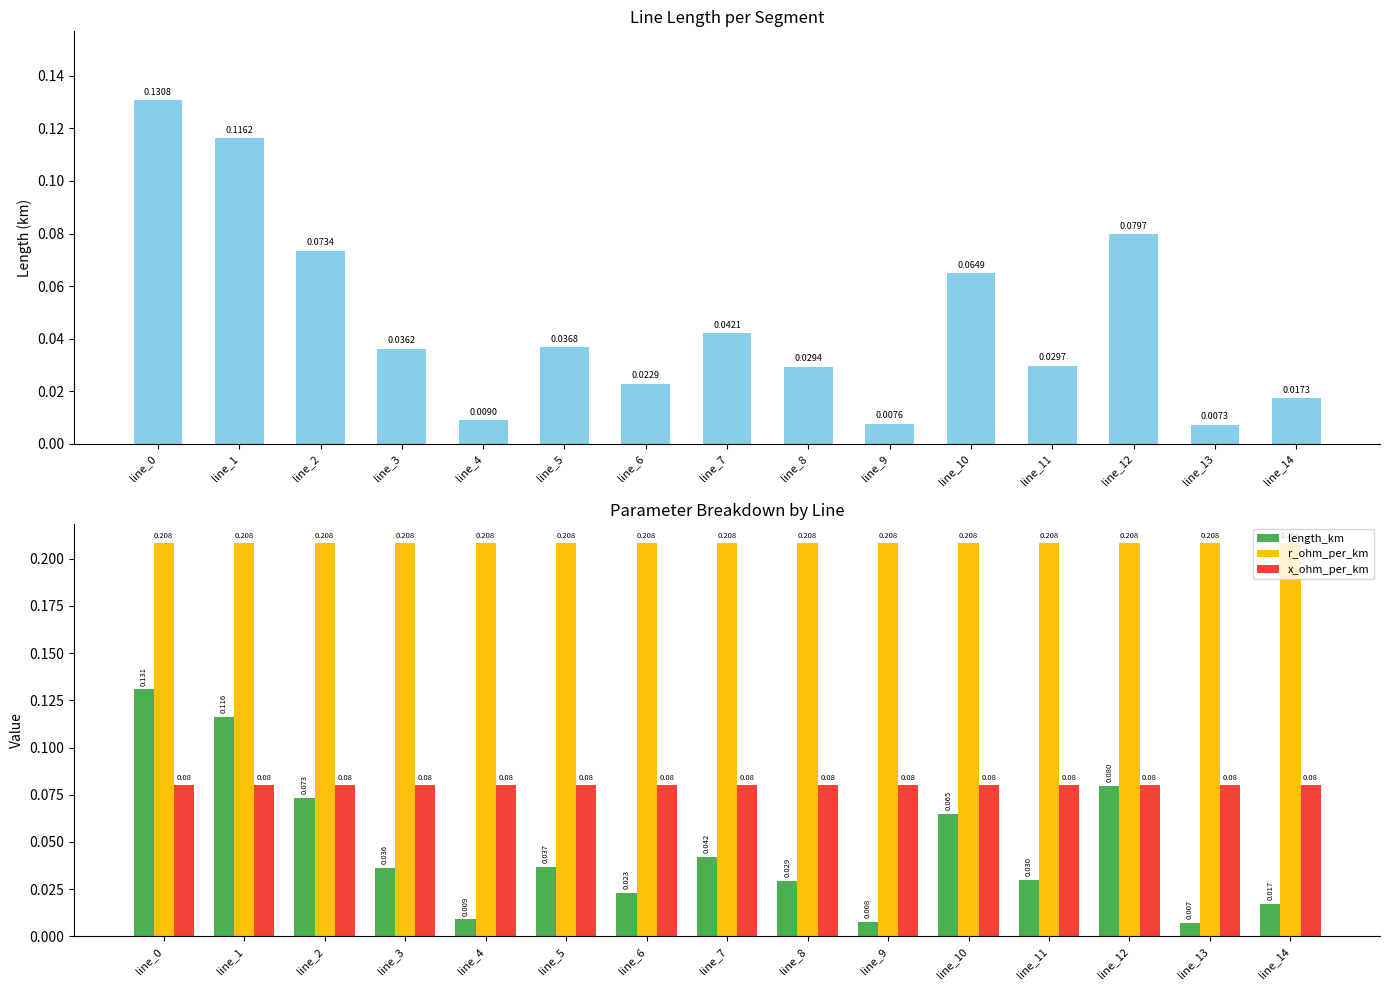

What is the sum of all length_km values?

0.7